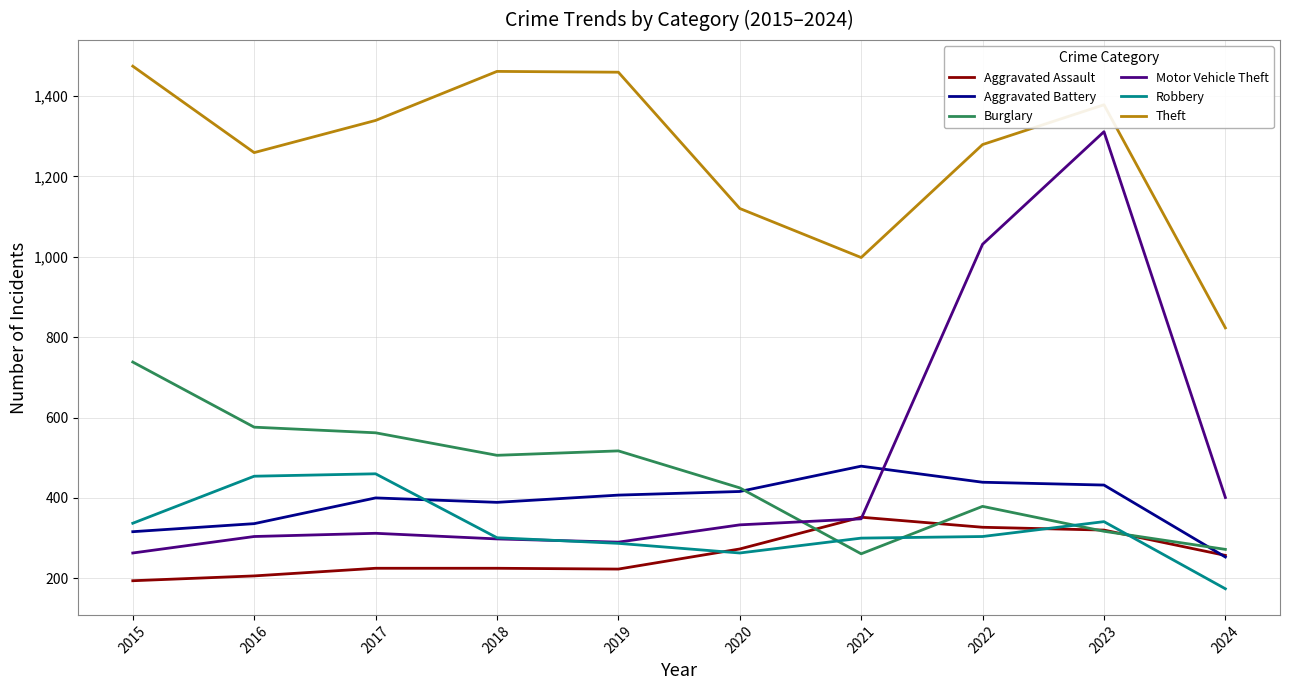

What is the sum of the Robbery values at 2021 and 2015?

637